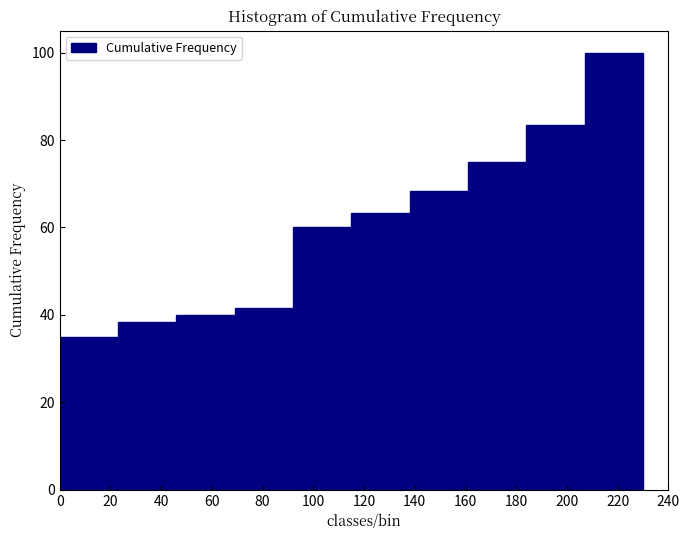

Reading left to right, transcribe this chart: for each bar, give the range it covers on the x-axis and its height. Neither the bar edges nor the heights are printed on the chart, so give them approximately, as read against the axes.

0 to 23: 36
23 to 46: 38
46 to 69: 40
69 to 92: 42
92 to 115: 60
115 to 138: 64
138 to 161: 68
161 to 184: 76
184 to 207: 84
207 to 230: 100